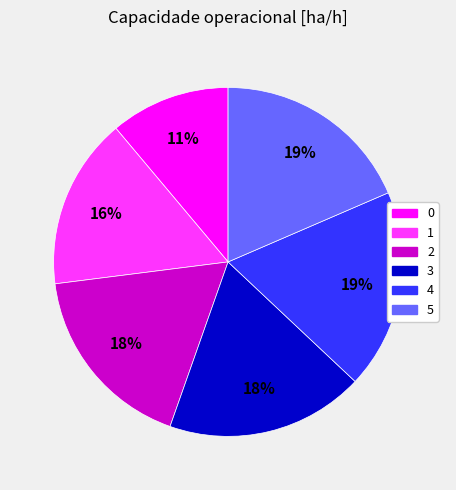

What percentage is the 5 slice, to the nearest percent?

19%